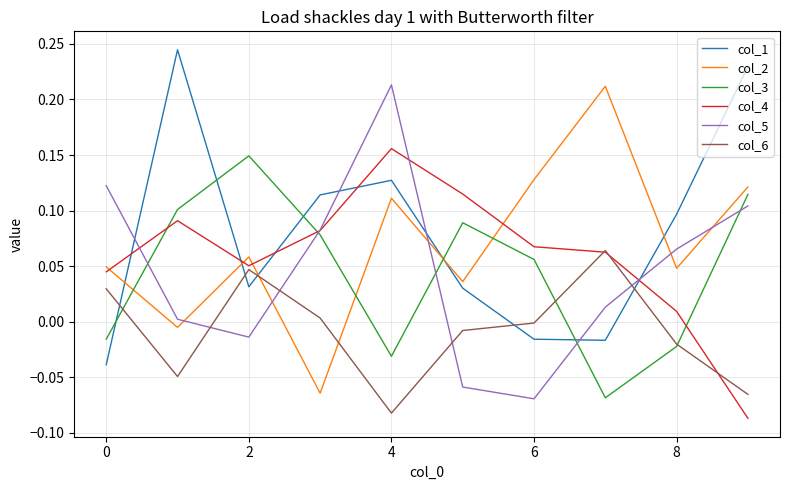

After their last crossing, which series has the higher values: col_1 or col_5?

col_1